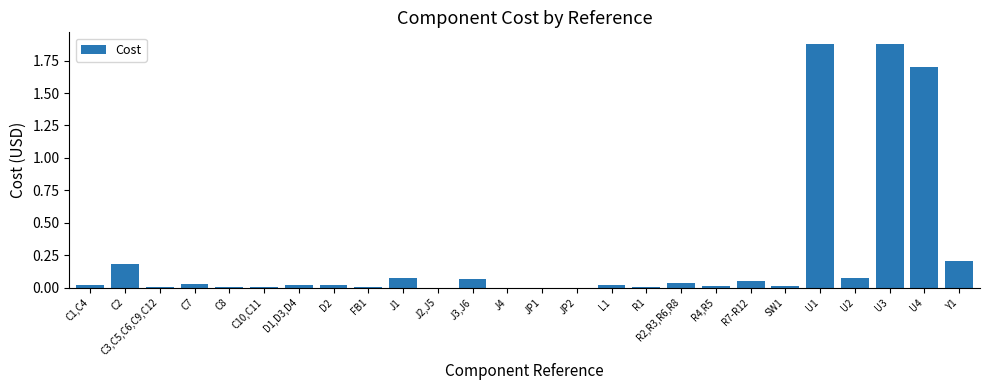

The chart shows a value of 0.3 at Y1. True or false?

False